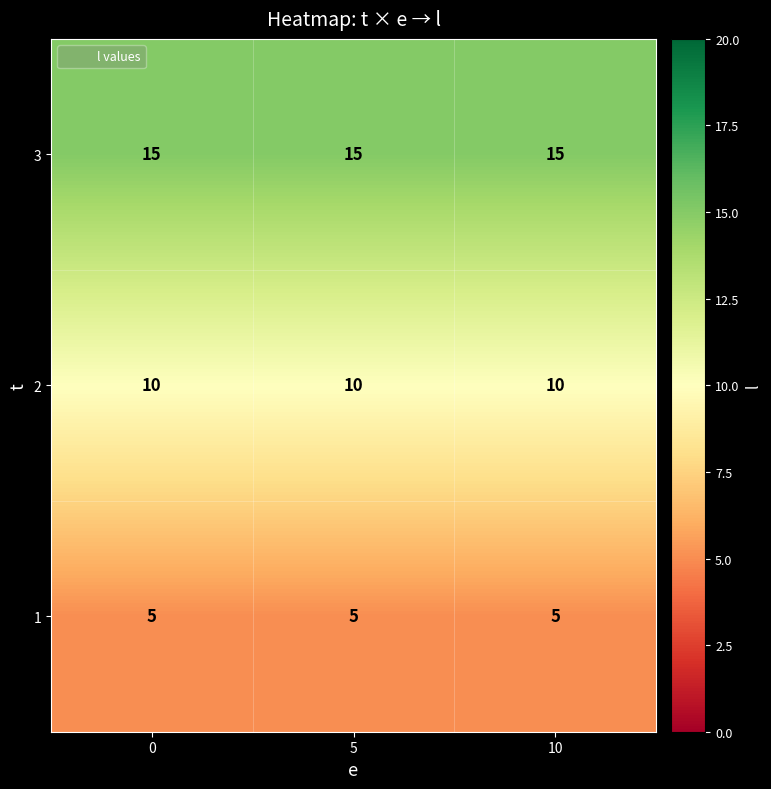

What is the maximum value shown in the chart?

15